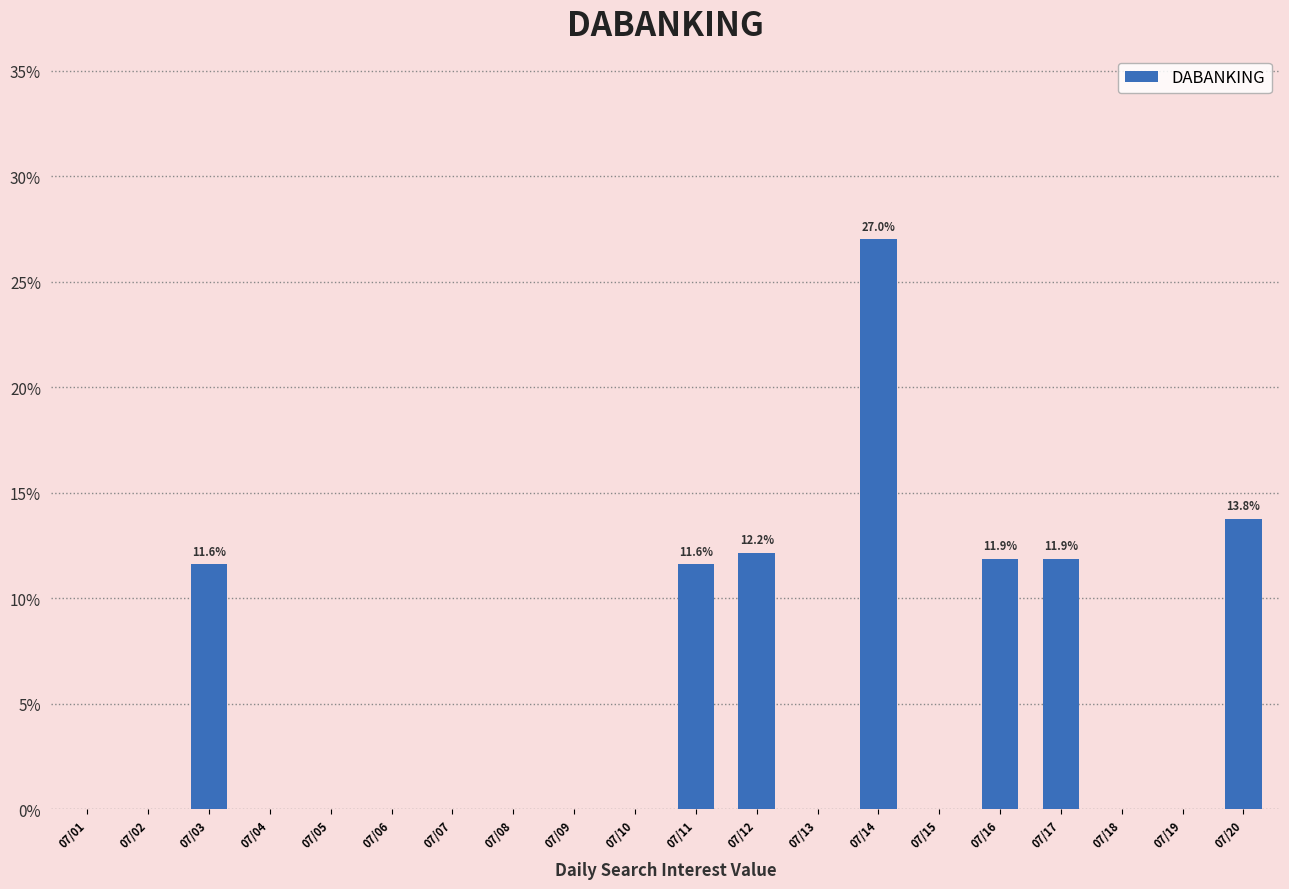

Reading left to right, extract all data points from this chart.

07/01=0.0	07/02=0.0	07/03=11.6	07/04=0.0	07/05=0.0	07/06=0.0	07/07=0.0	07/08=0.0	07/09=0.0	07/10=0.0	07/11=11.6	07/12=12.2	07/13=0.0	07/14=27.0	07/15=0.0	07/16=11.9	07/17=11.9	07/18=0.0	07/19=0.0	07/20=13.8